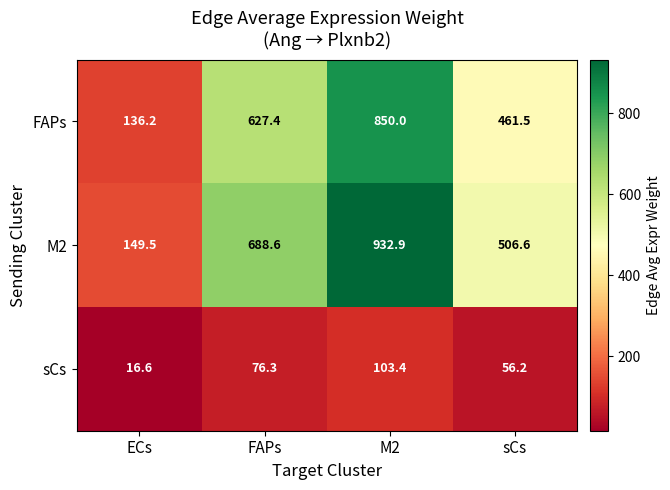

What is the average value of the M2 series?

569.4